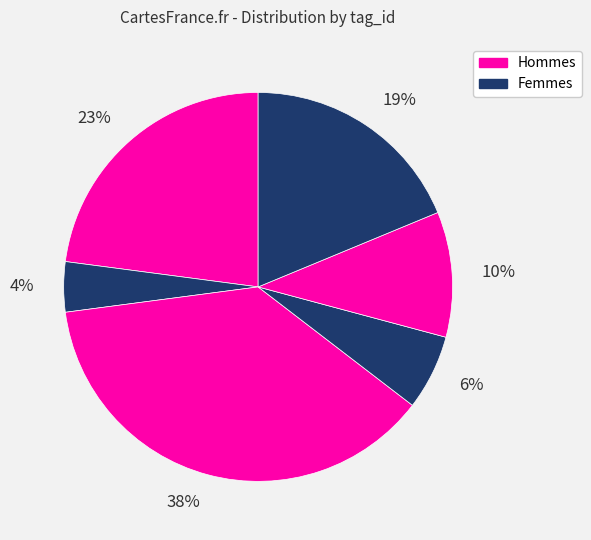

Which slice is the largest?

38%